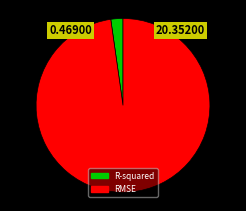

Do RMSE and R-squared together represent more than half of the pie?

Yes